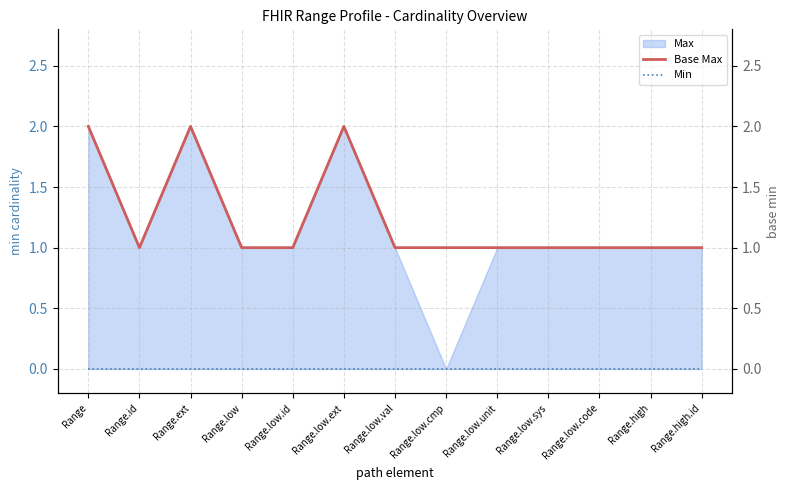

List the labels in order of Base Max value, smallest first.

Range.id, Range.low, Range.low.id, Range.low.val, Range.low.cmp, Range.low.unit, Range.low.sys, Range.low.code, Range.high, Range.high.id, Range, Range.ext, Range.low.ext